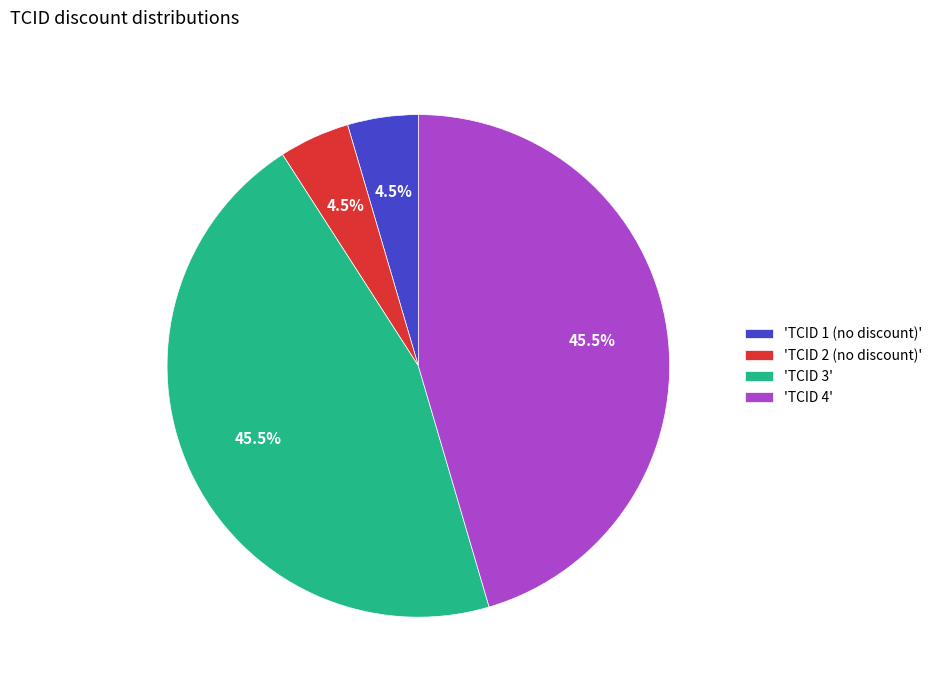

Is 'TCID 3' the majority of the pie?

No